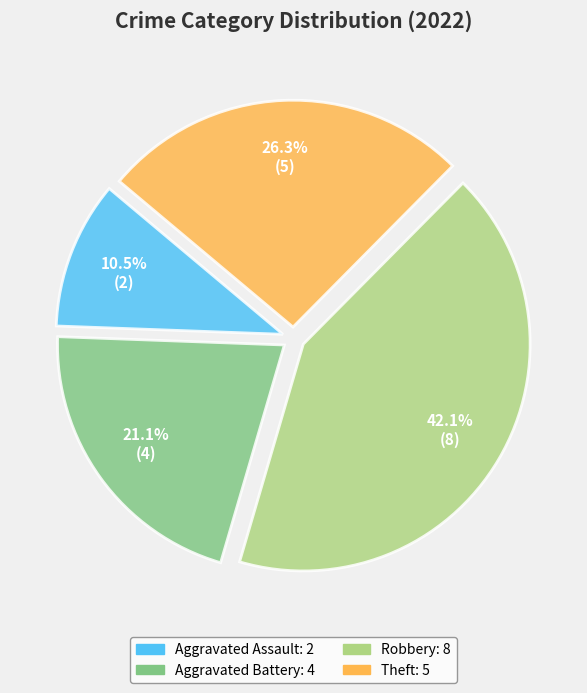

What is the largest slice in the pie chart?

Robbery